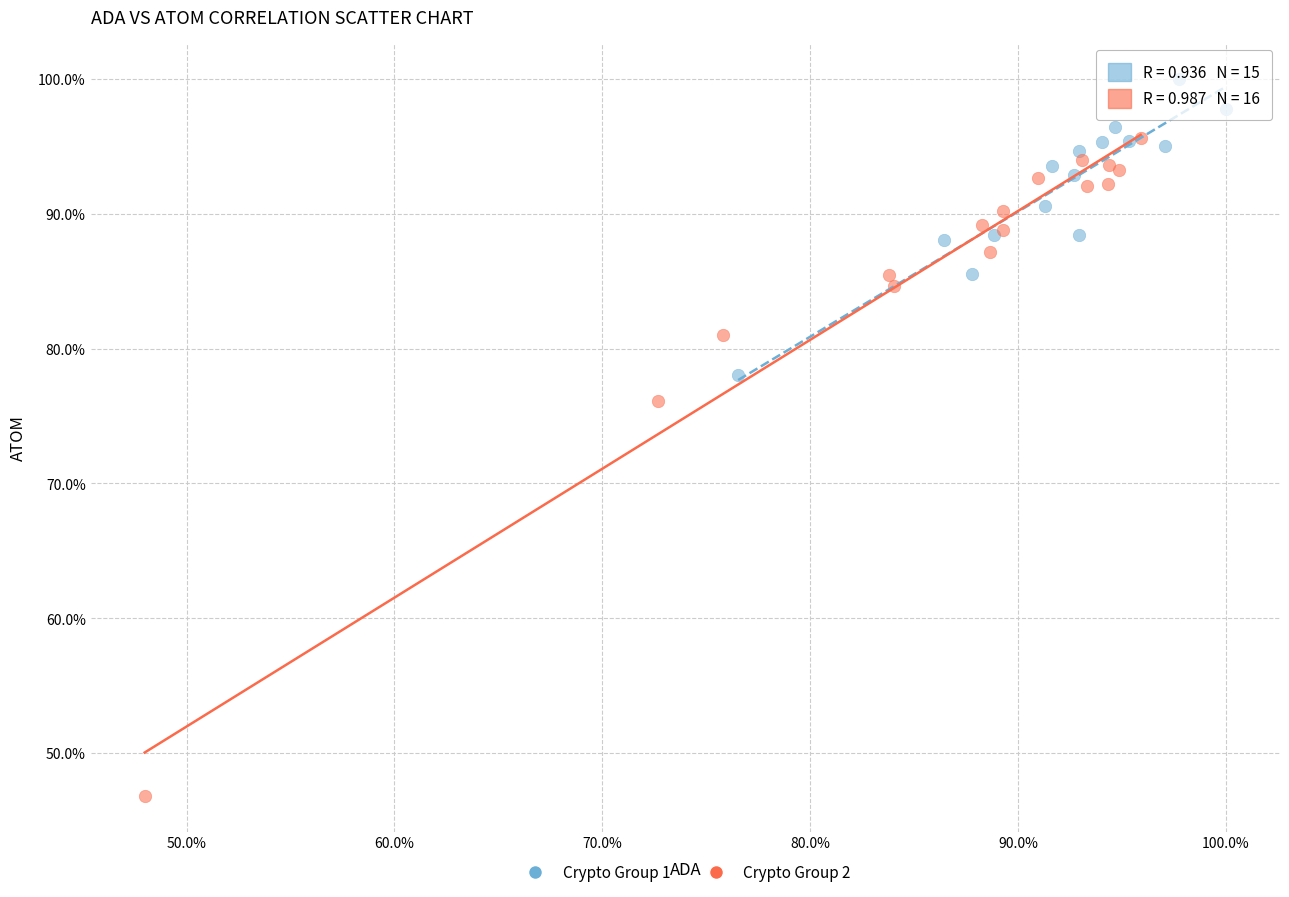

What are all the series names shown in the legend?

Crypto Group 1, Crypto Group 2